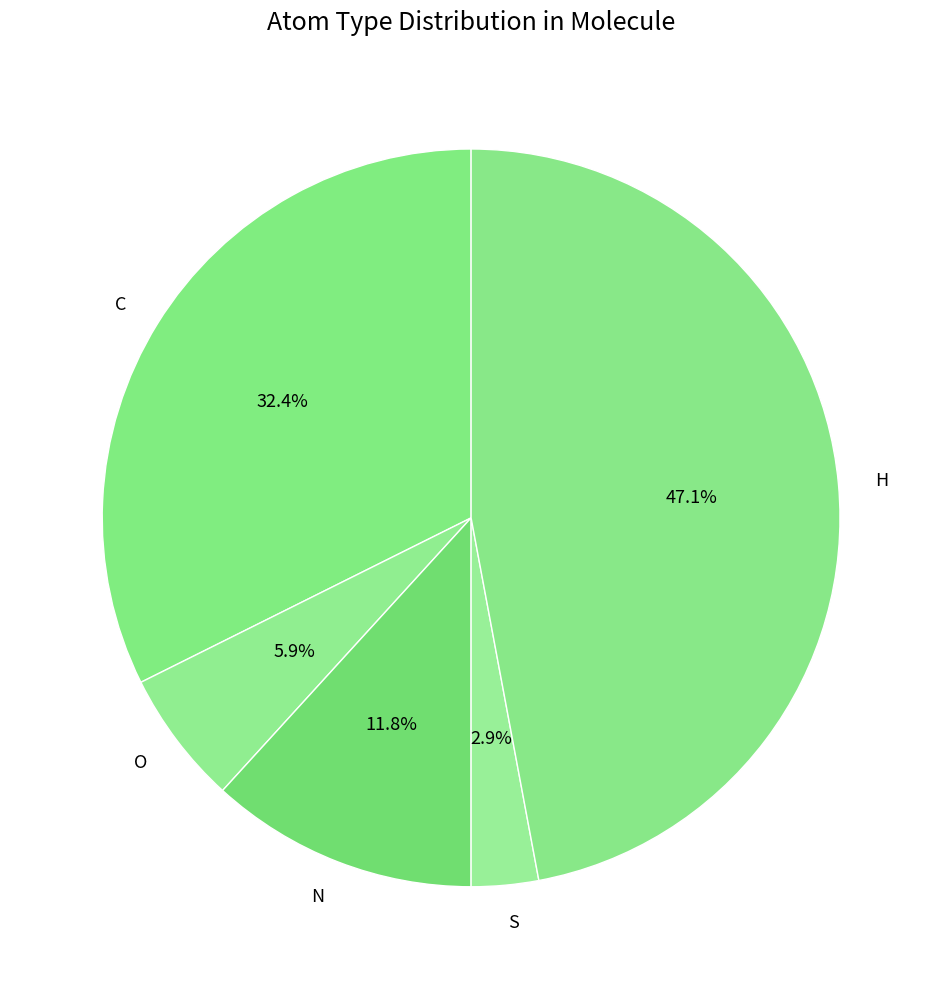

The N slice represents 12% of the pie. True or false?

True